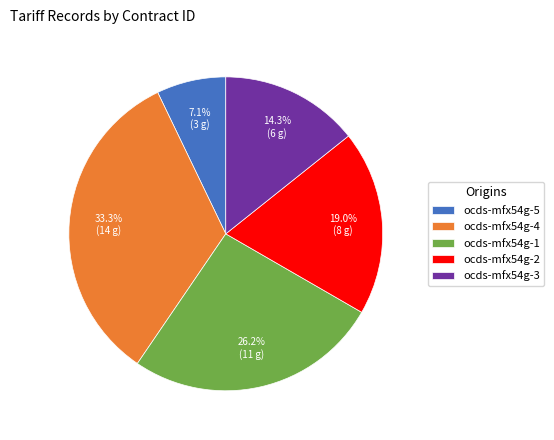

Rank the categories by value from highest to lowest.

ocds-mfx54g-4, ocds-mfx54g-1, ocds-mfx54g-2, ocds-mfx54g-3, ocds-mfx54g-5